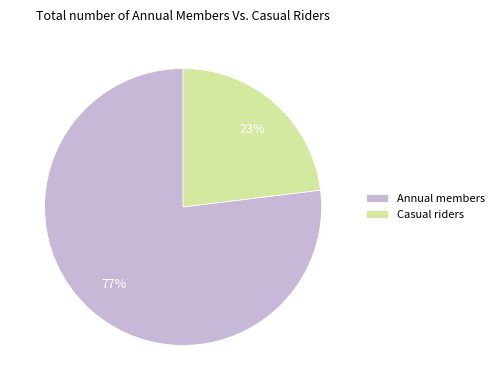

True or false: Casual riders accounts for 23% of the total.

True